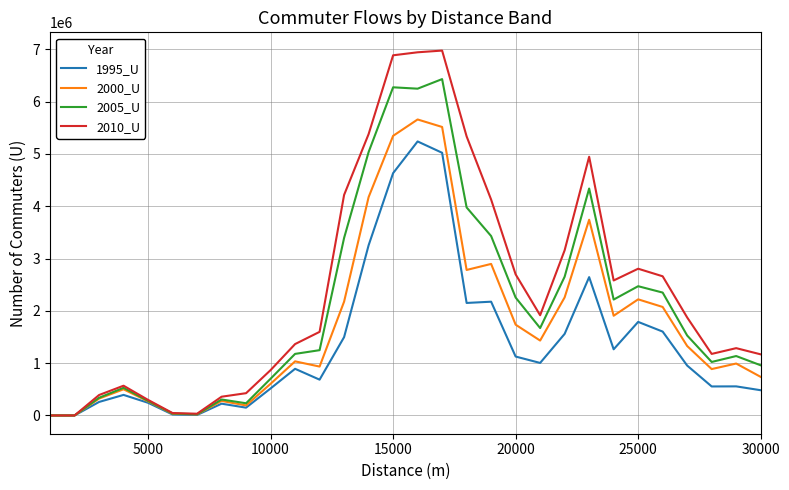

Which series has the largest total across all categories?

2010_U